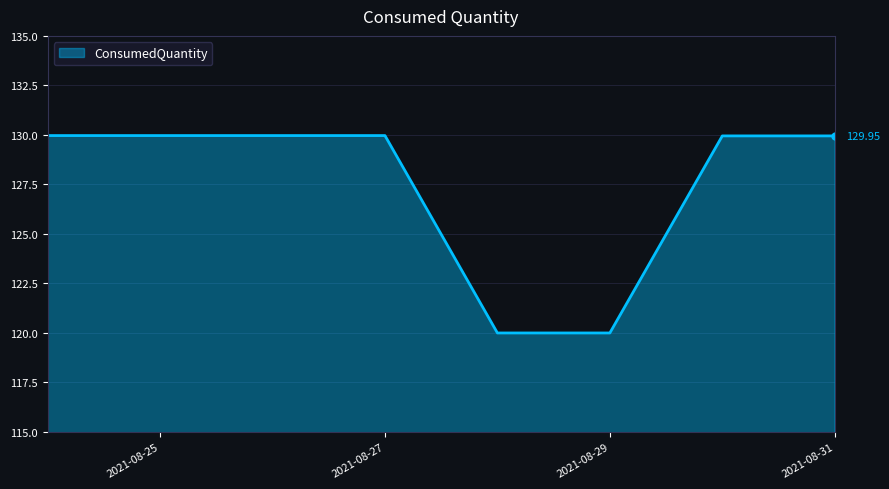

True or false: there are more than 2 points higher than both neighbors.

False